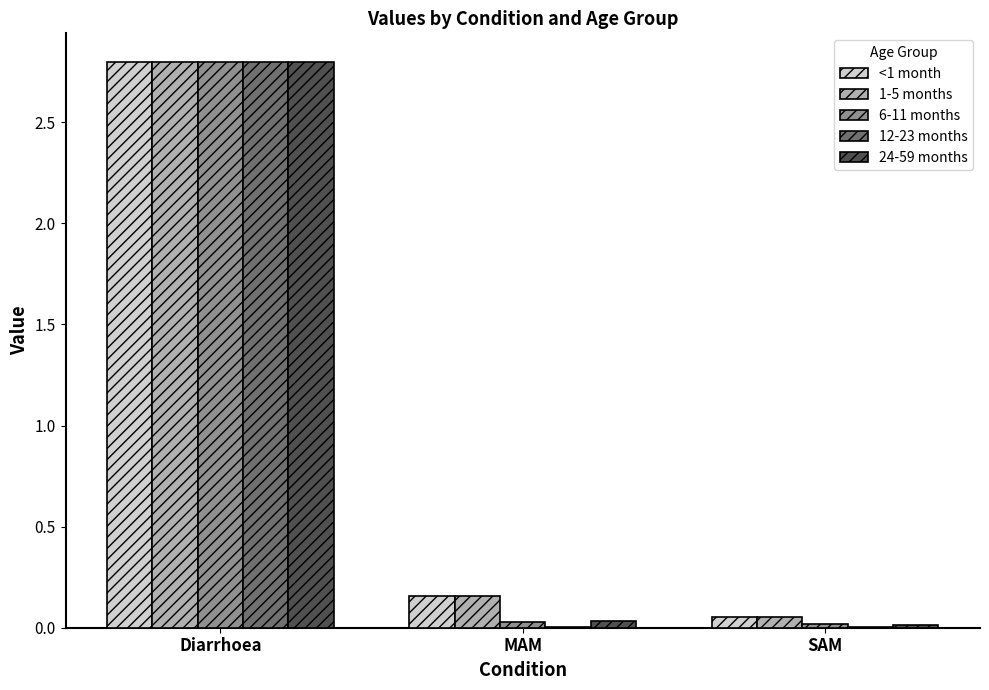

What is the total value across all series at MAM?

0.4